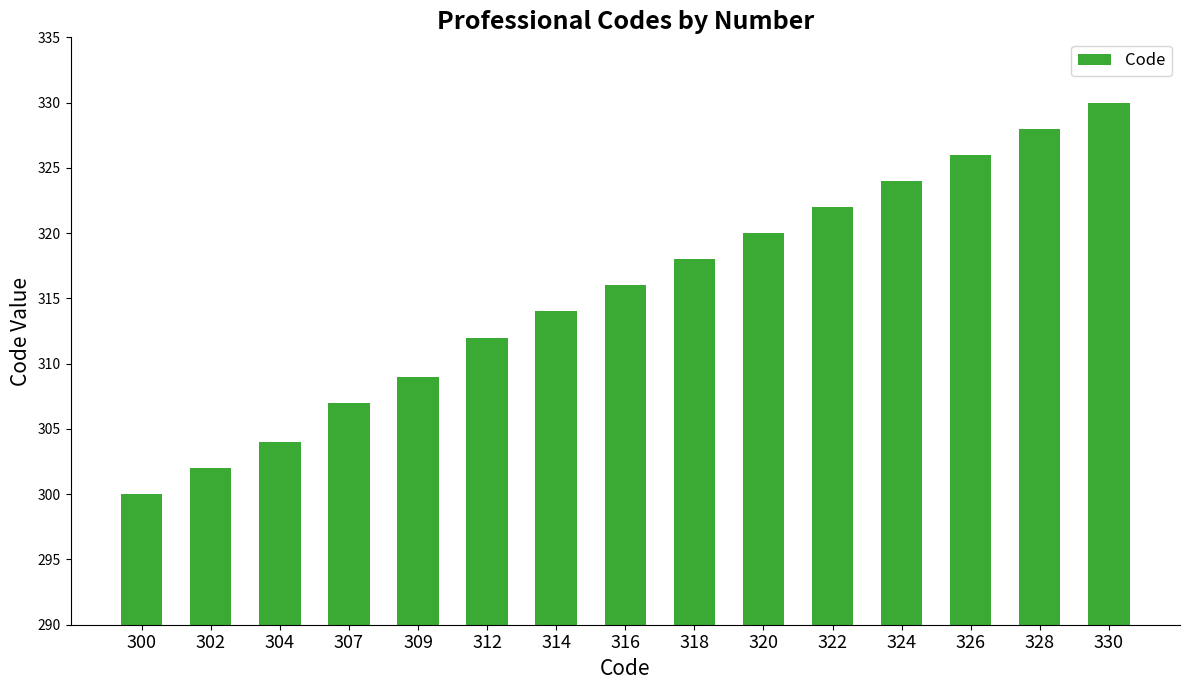

What is the change in value from 309 to 328?

+19